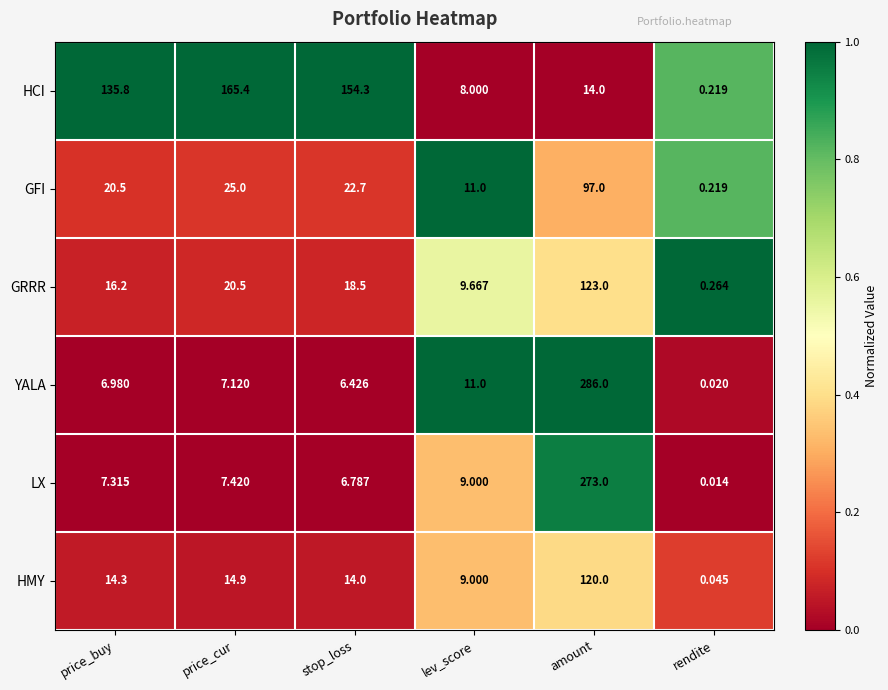

At which category does the chart reach its minimum across all series?

rendite